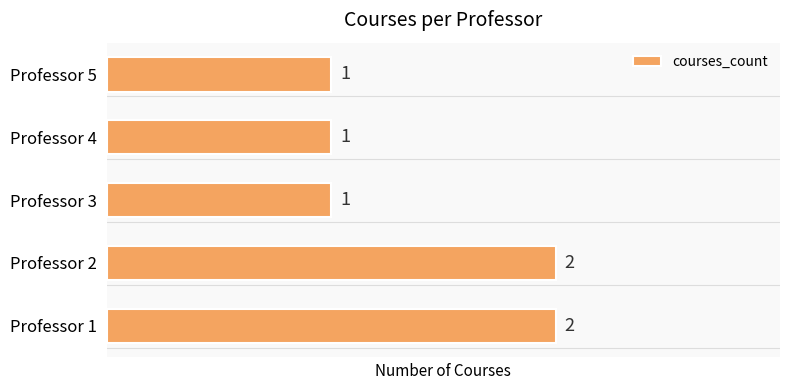

The chart shows a value of 1 at Professor 3. True or false?

True